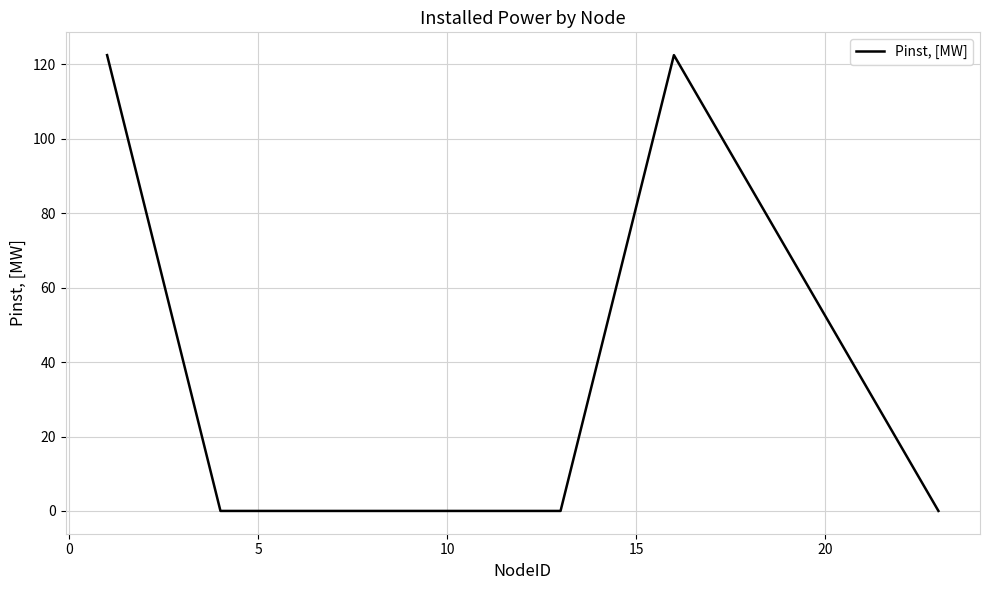

Does the chart have visible grid lines?

Yes